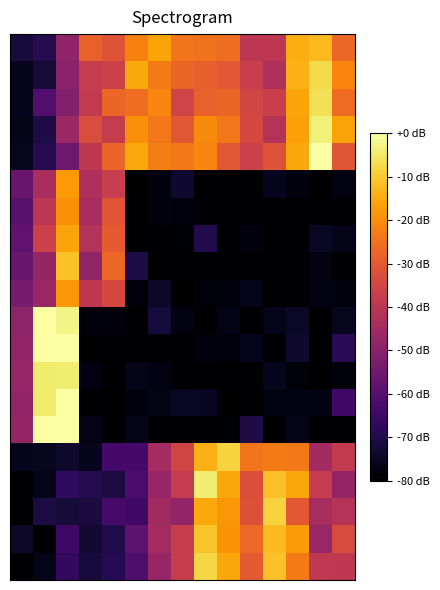

Count the number of categories in the chart.

15